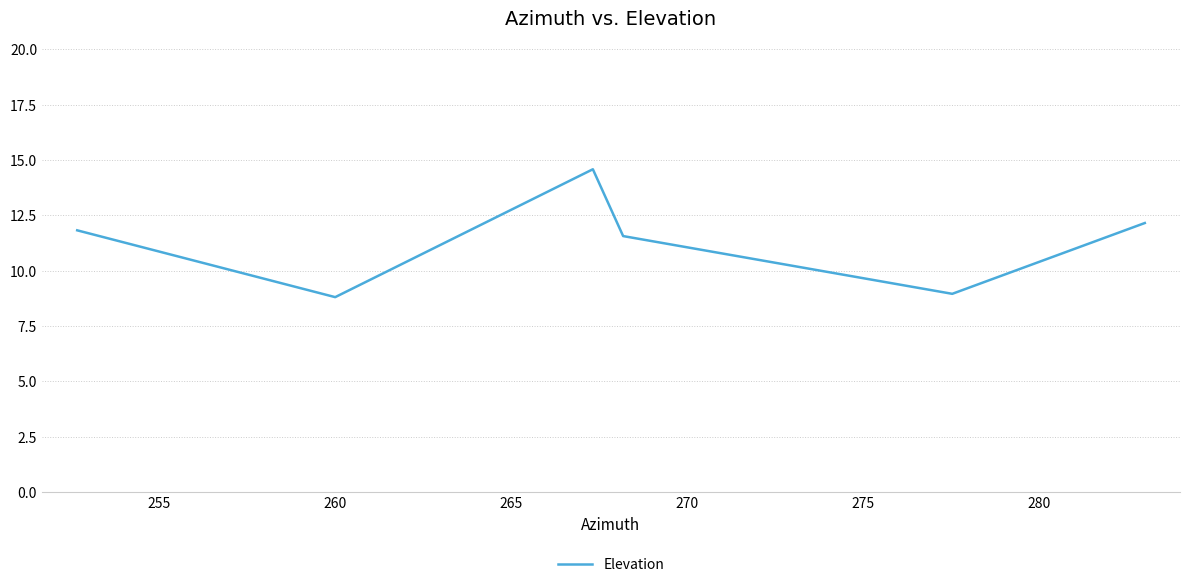

What is the smallest value displayed?

8.8